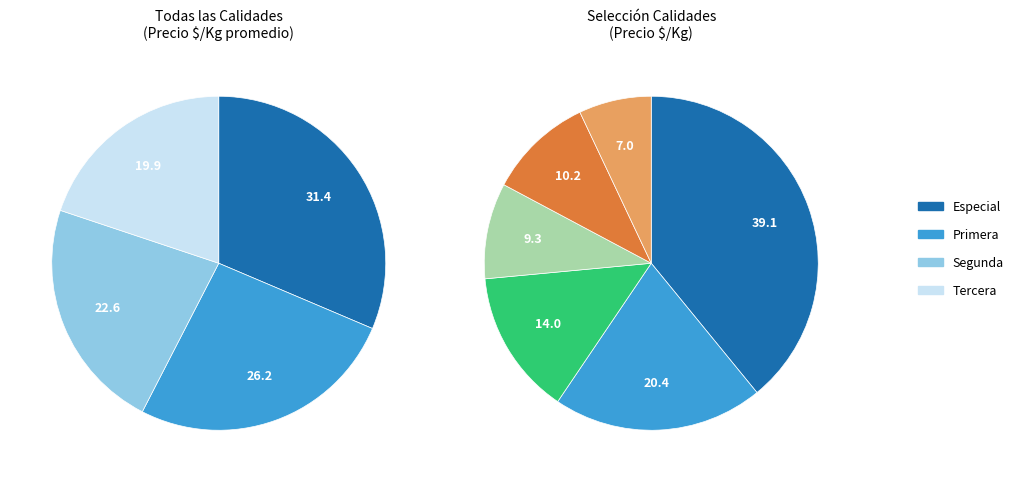

Rank the series by their maximum value, from highest to lowest.

Especial, Primera, Segunda, Tercera